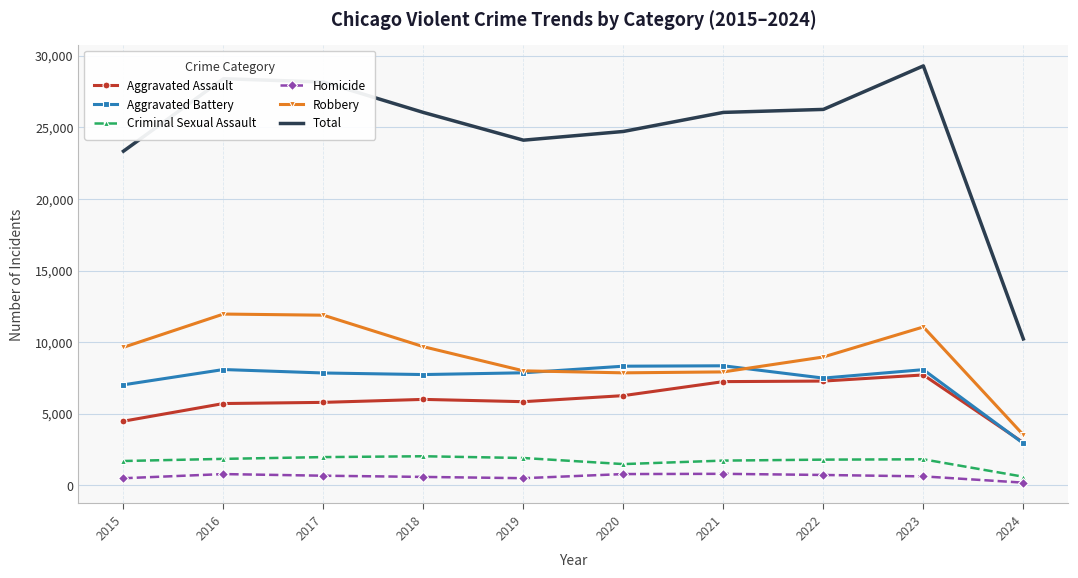

Which series has the largest total across all categories?

Total